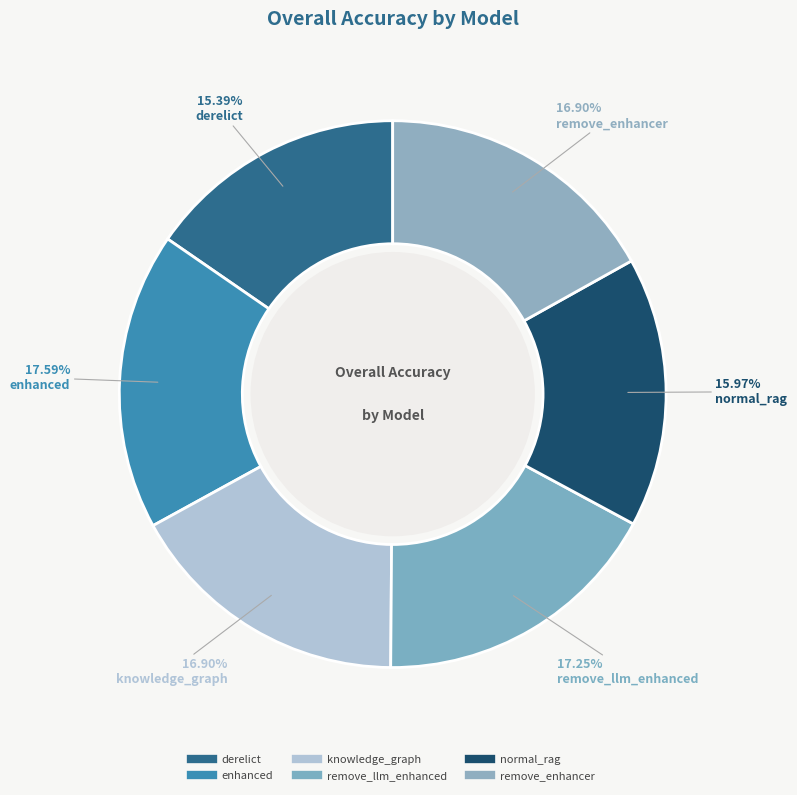

True or false: remove_llm_enhanced accounts for 17% of the total.

True